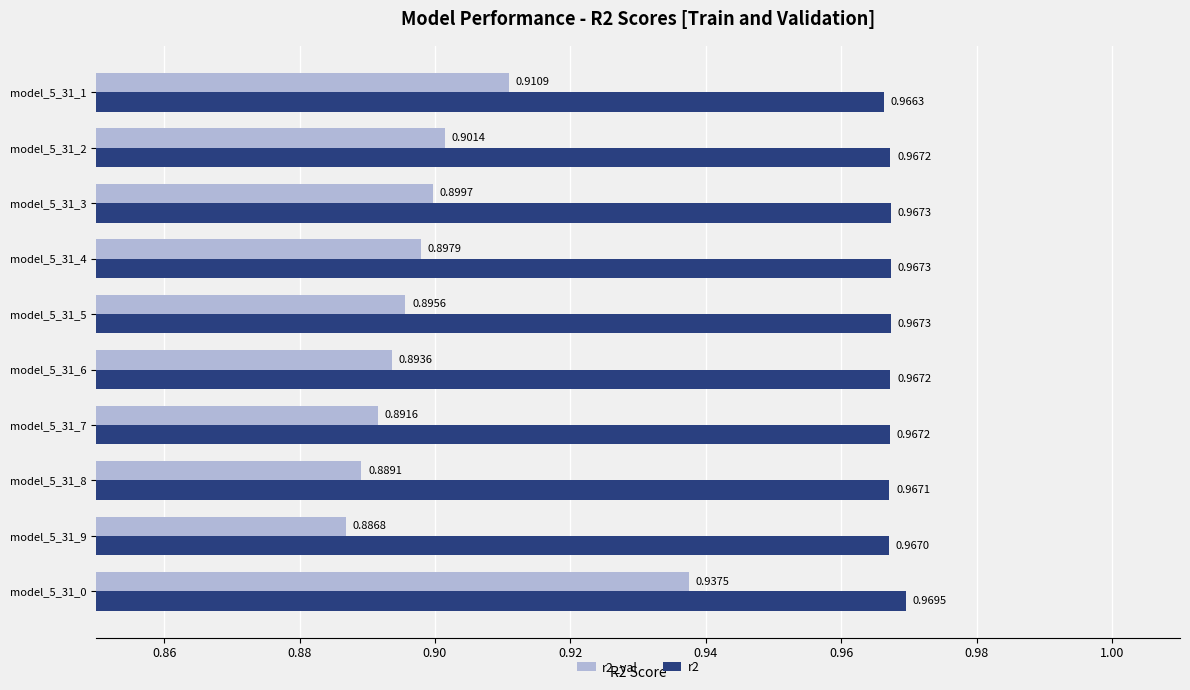

Rank the series by their average value, from lowest to highest.

r2_val, r2